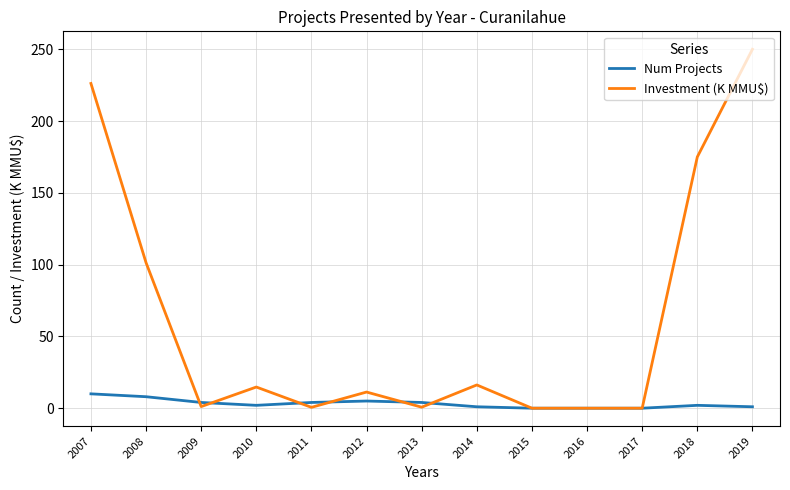

Where does the Investment (K MMU$) series first go above 11?

2007